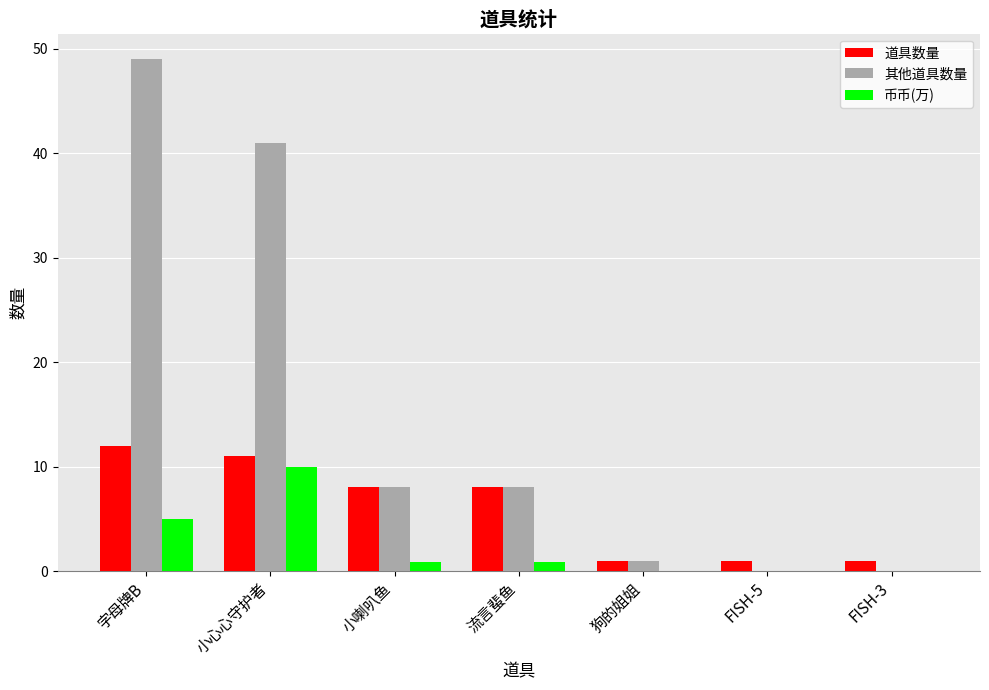

How many data points does each series have?

7